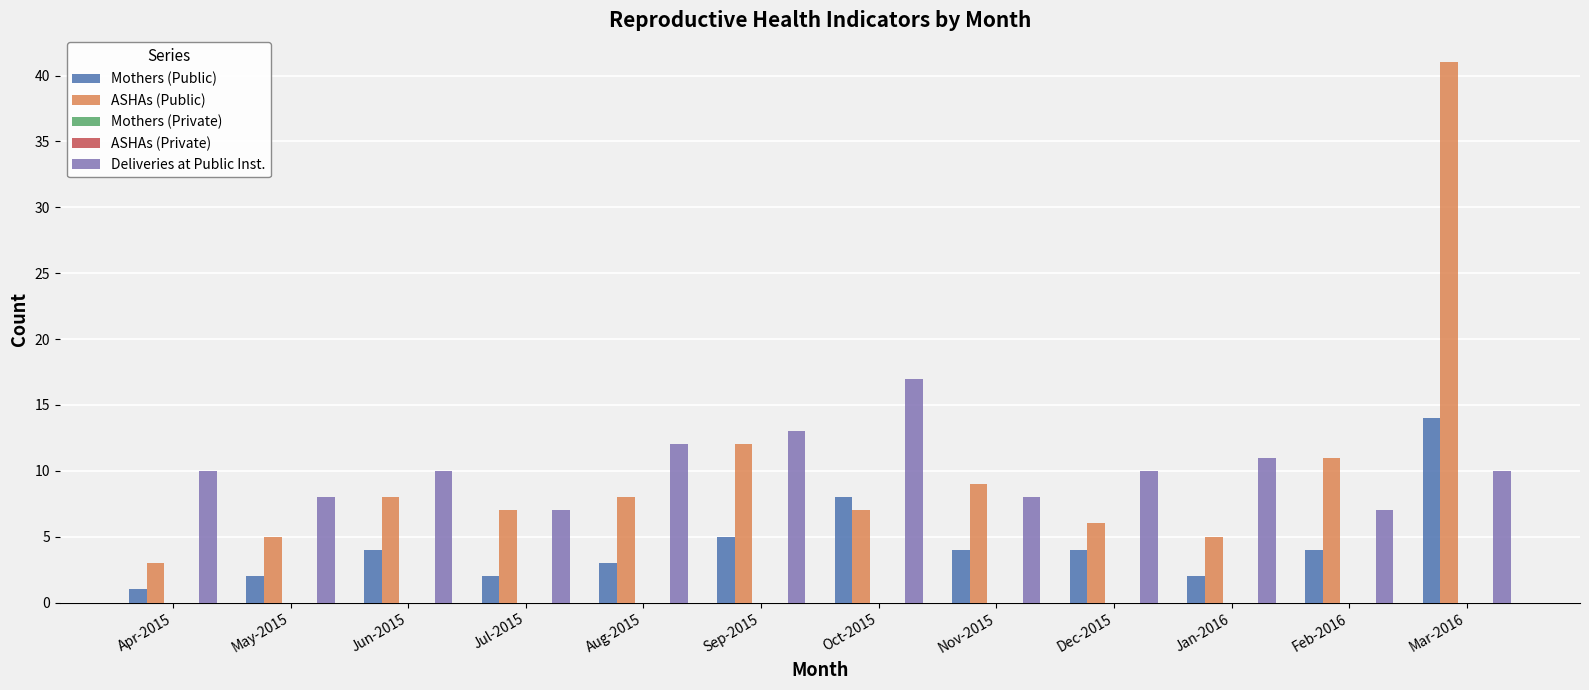

At which label is ASHAs (Private) closest to 0?

Apr-2015